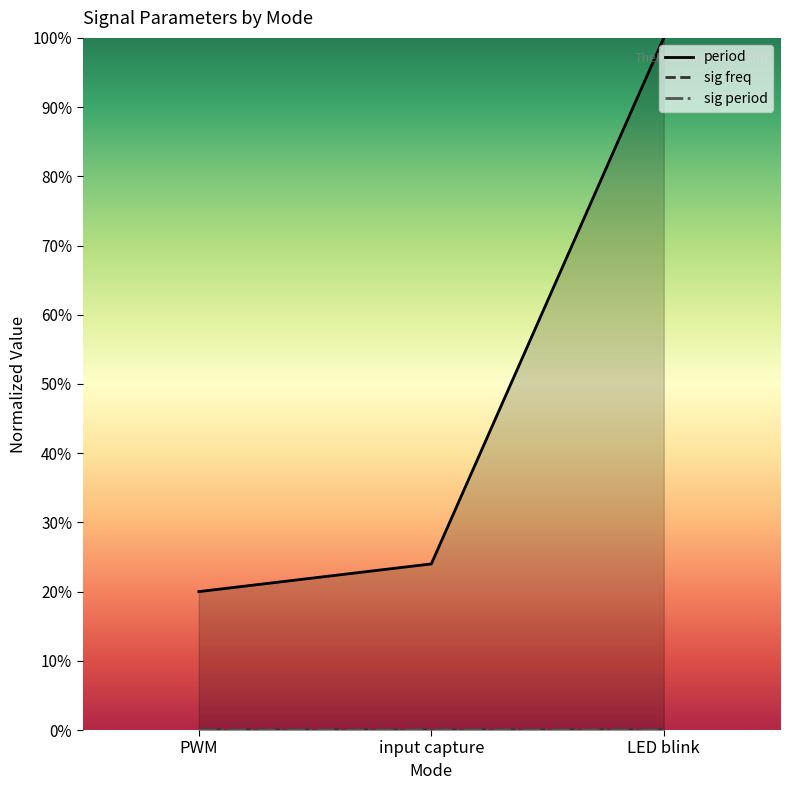

Does the chart display data point markers on the line(s)?

No